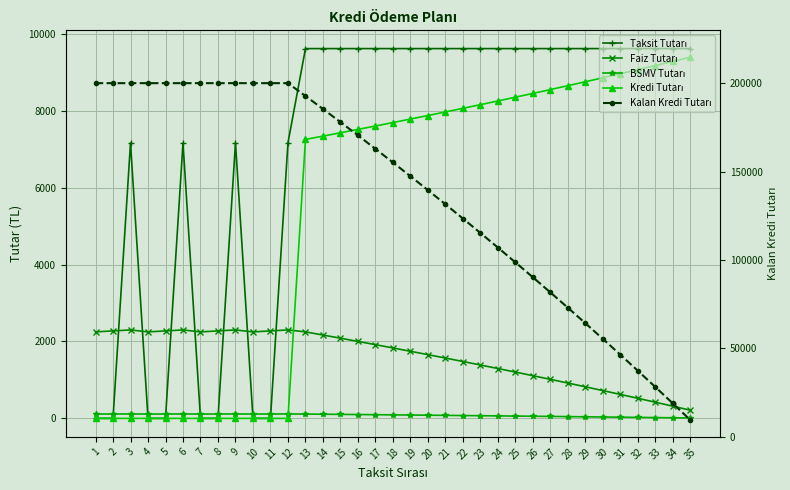

At which label is Kredi Tutarı closest to 4697?

13